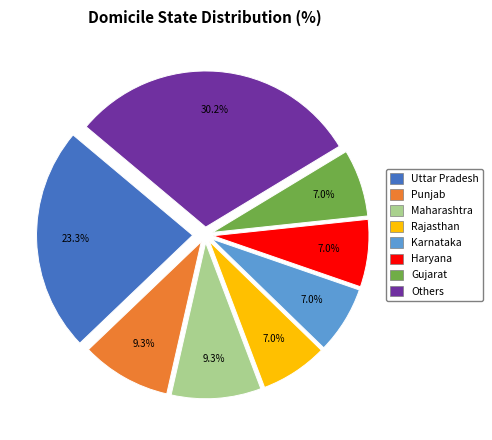

How many segments does this pie chart have?

8